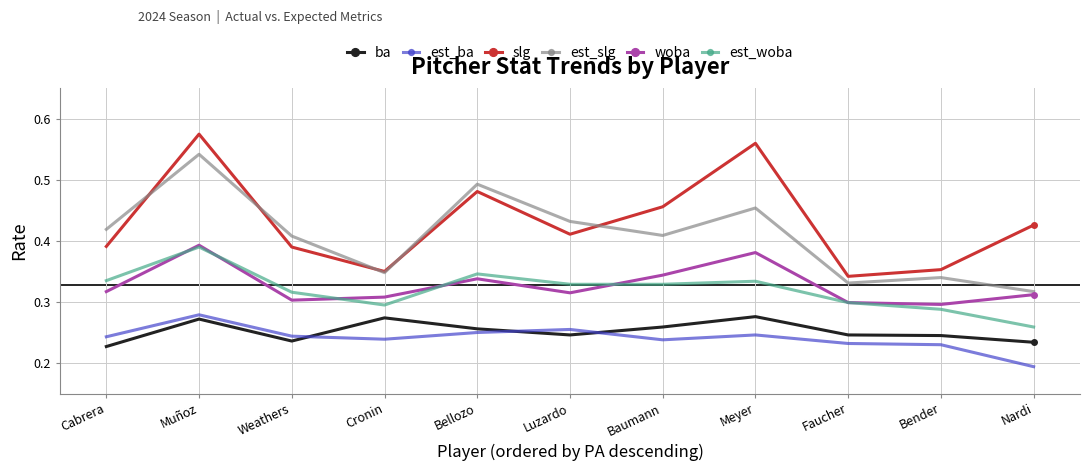

Is this an area chart (filled region under the line)?

No